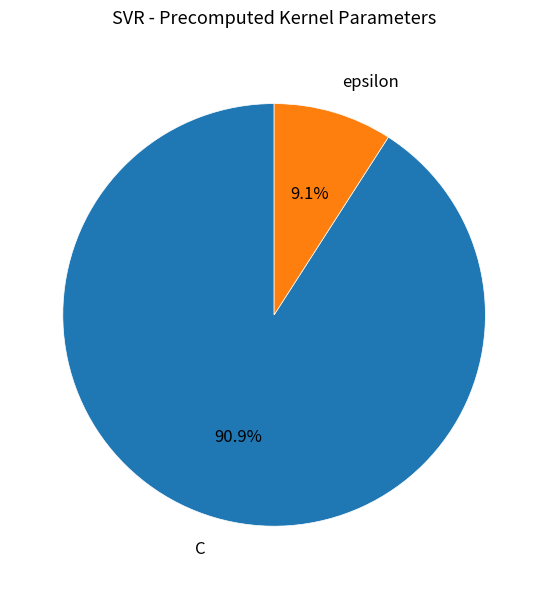

True or false: epsilon accounts for 1% of the total.

False